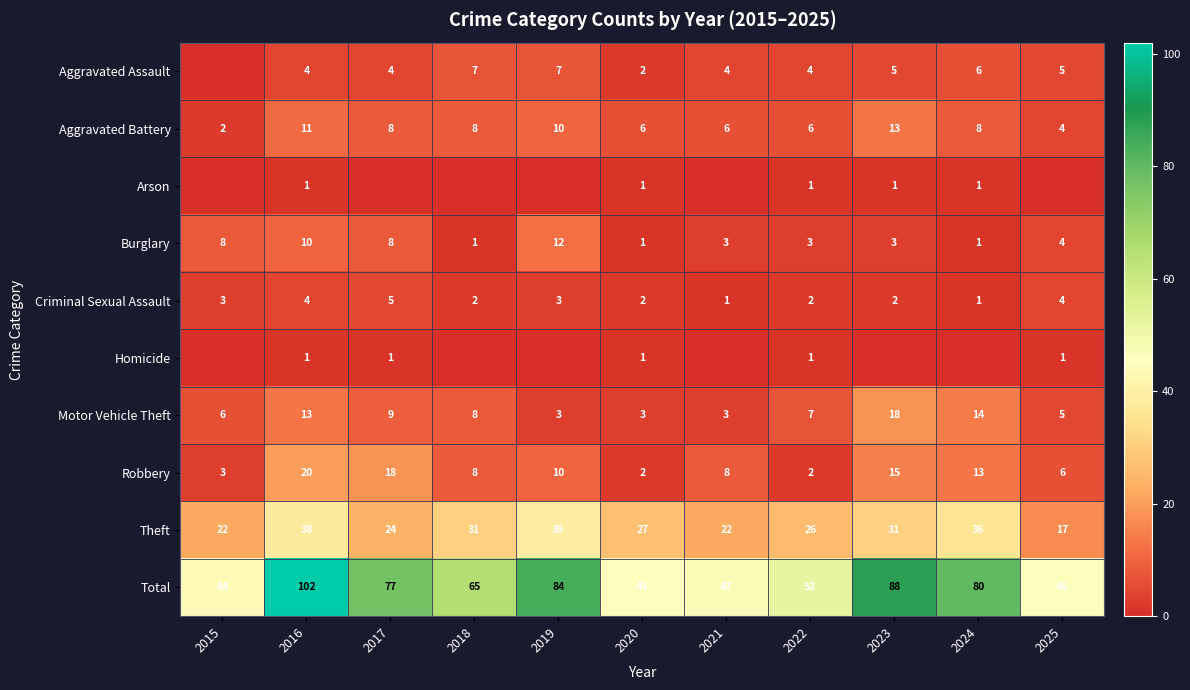

Which has a higher value, 2019 or 2018?

2019